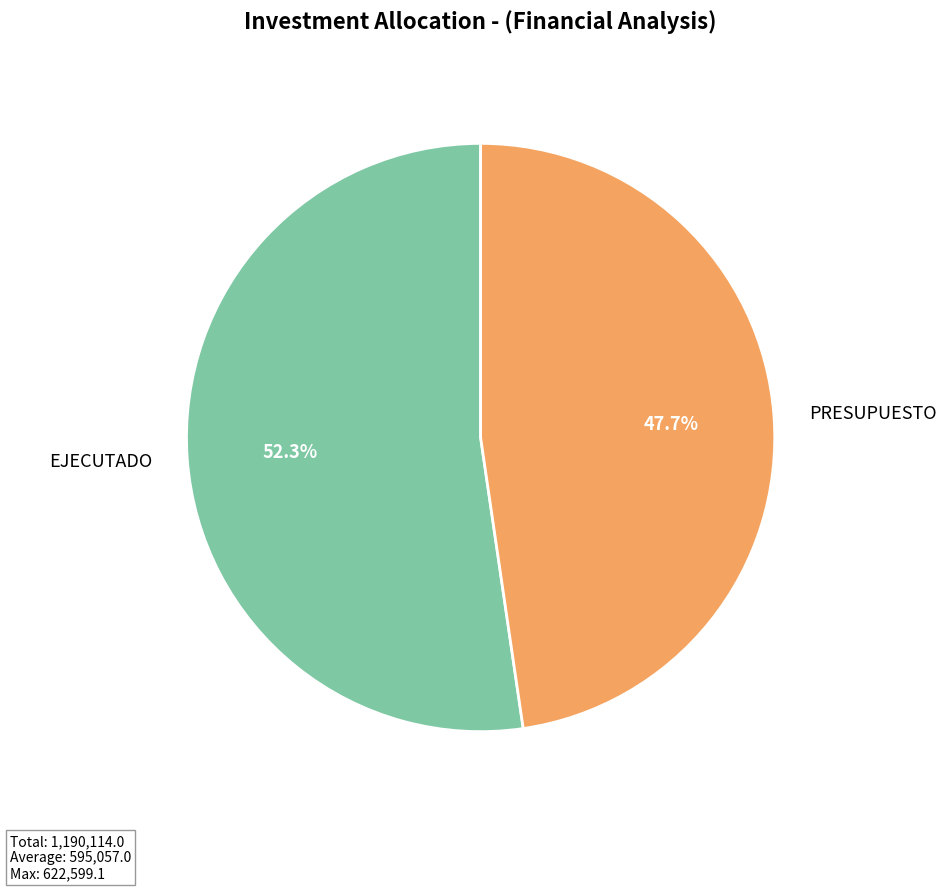

Rank the categories by value from highest to lowest.

EJECUTADO, PRESUPUESTO